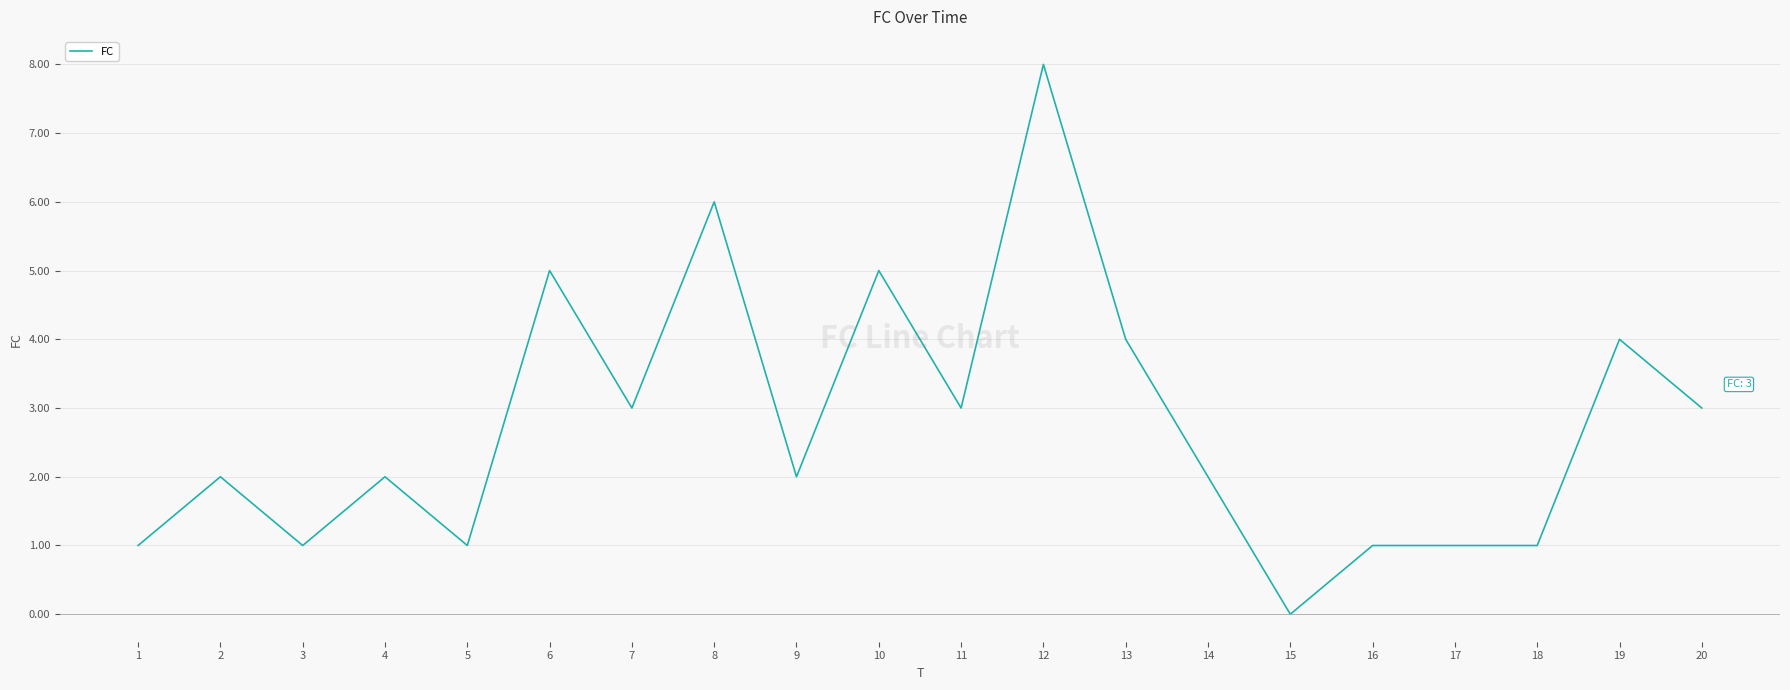

What is the change in value from 1 to 12?

+7